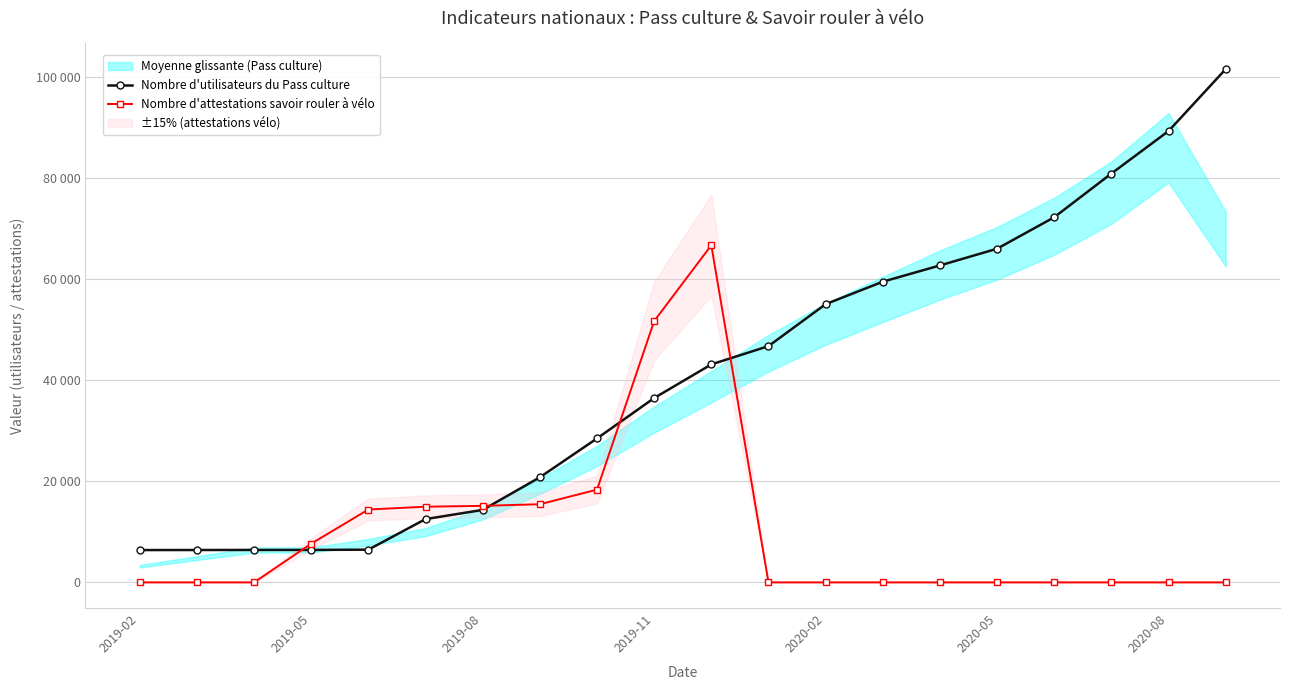

At which label is Nombre d'utilisateurs du Pass culture closest to 53934?

2020-02